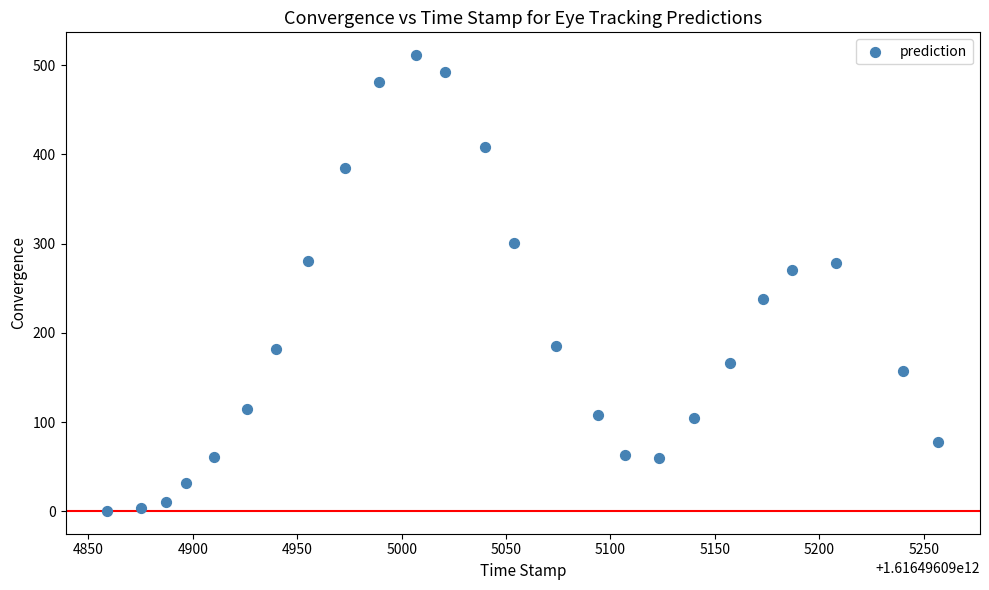

What is the range of X values (max minus min)?

398.0